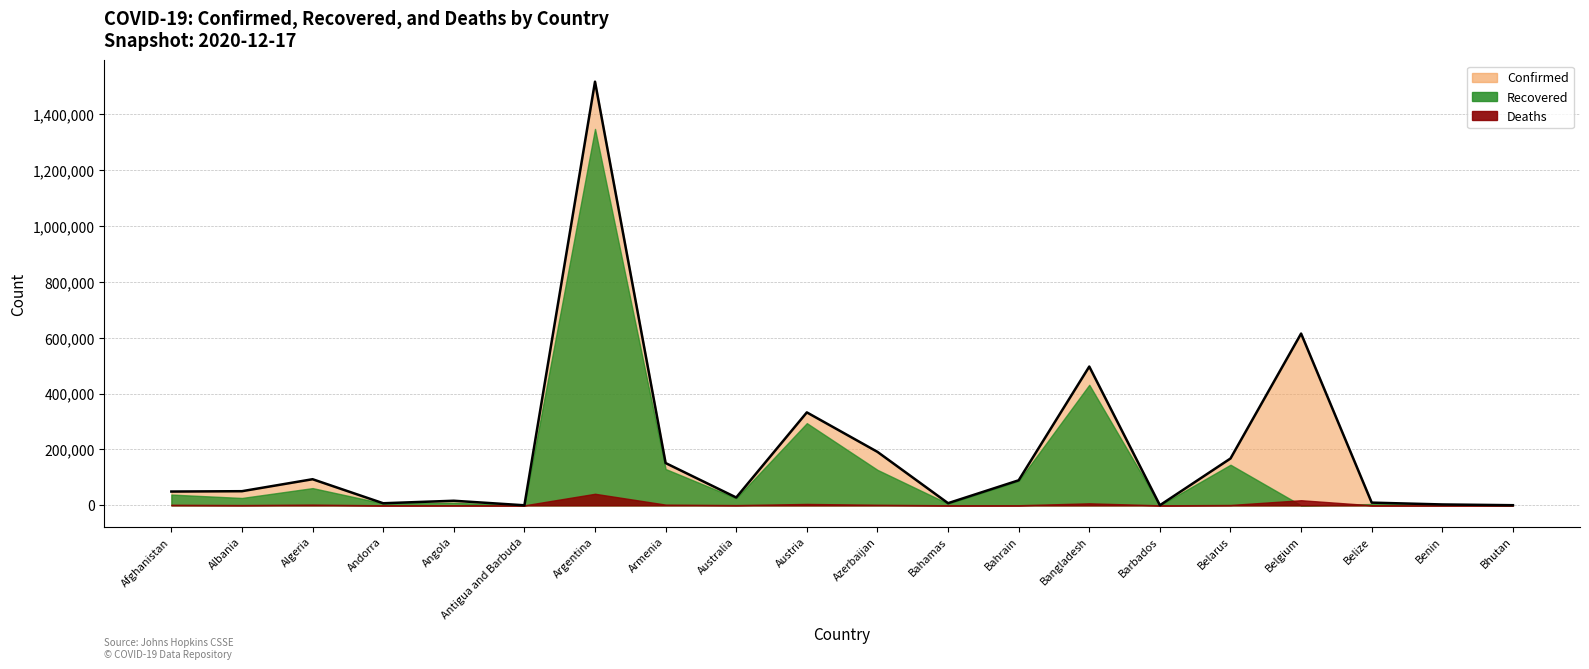

What is the difference between the maximum and minimum values in the Confirmed series?

1516895